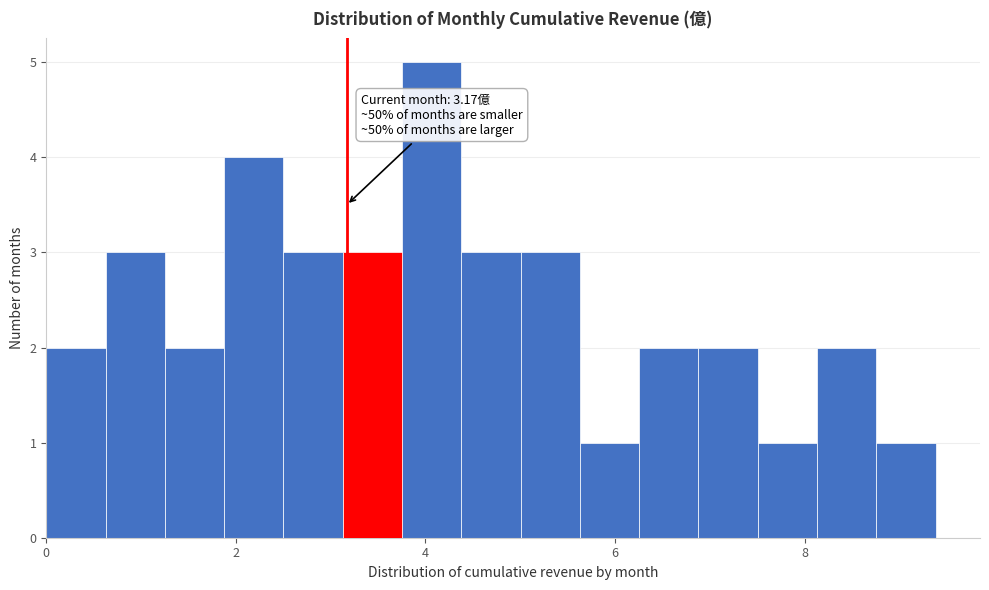

Around what value on the x-axis is the tallest bar? Give the approximate position of its centre, as read against the axis.

4.0